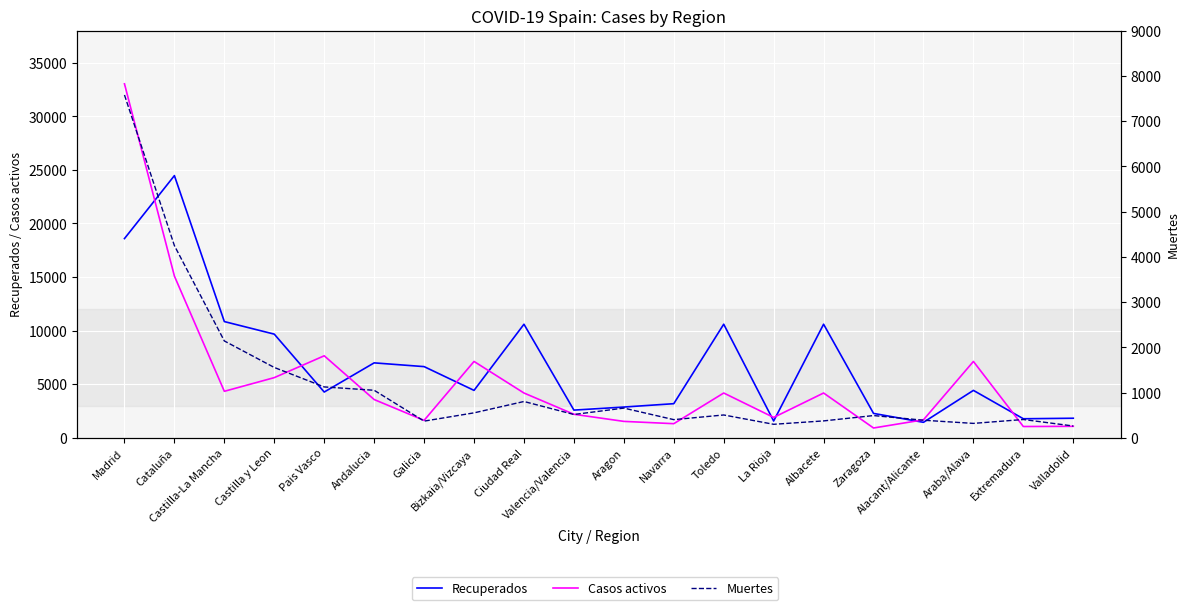

What is the sum of the Recuperados values at Extremadura and Valladolid?

3599